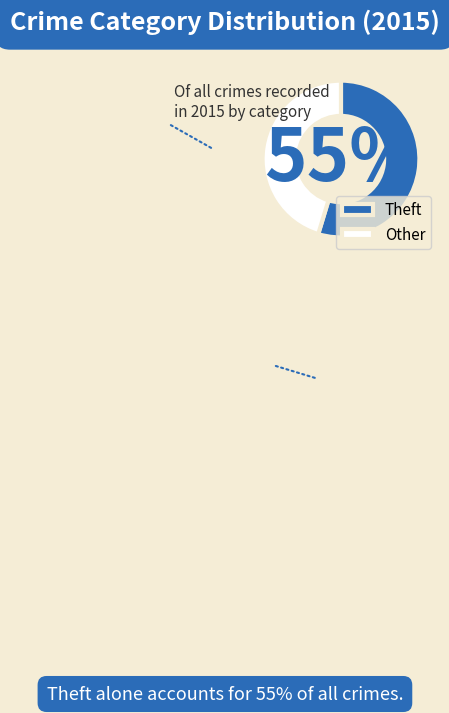

Count the number of slices in the pie.

2